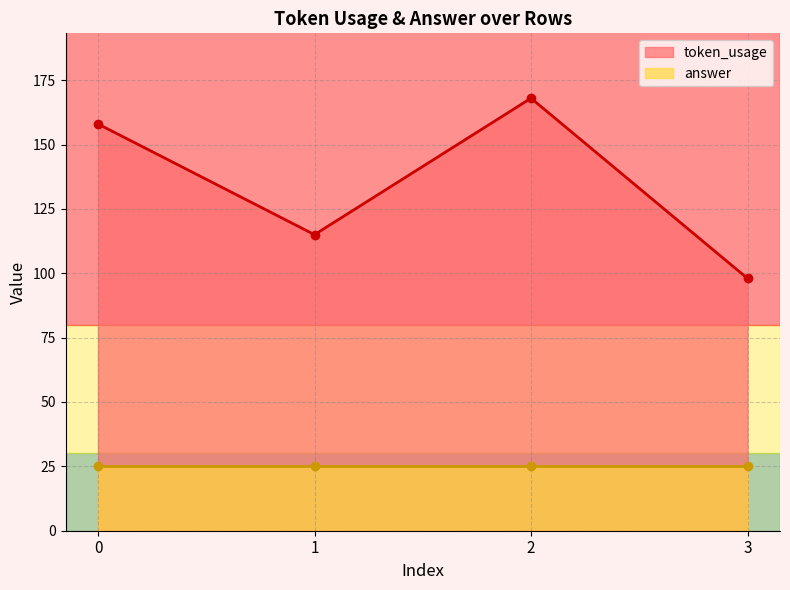

True or false: the data shows 168 at 2.

True